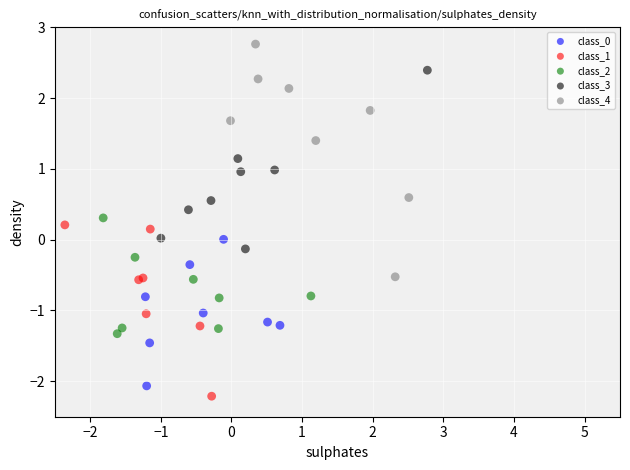

Which series contains the highest Y value?

class_4